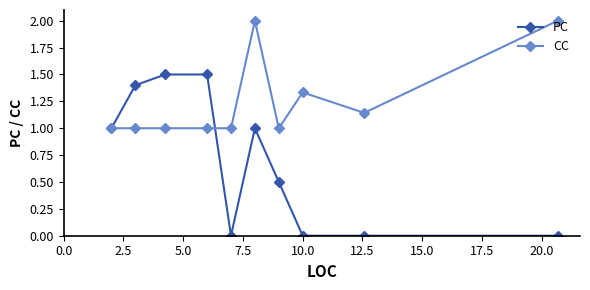

True or false: PC has more than 0 interior local peaks.

True